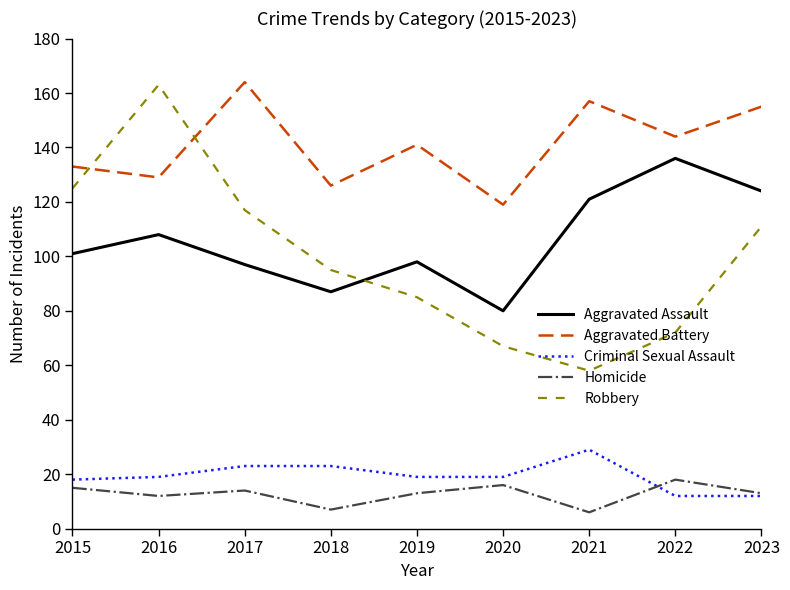

What are all the series names shown in the legend?

Aggravated Assault, Aggravated Battery, Criminal Sexual Assault, Homicide, Robbery